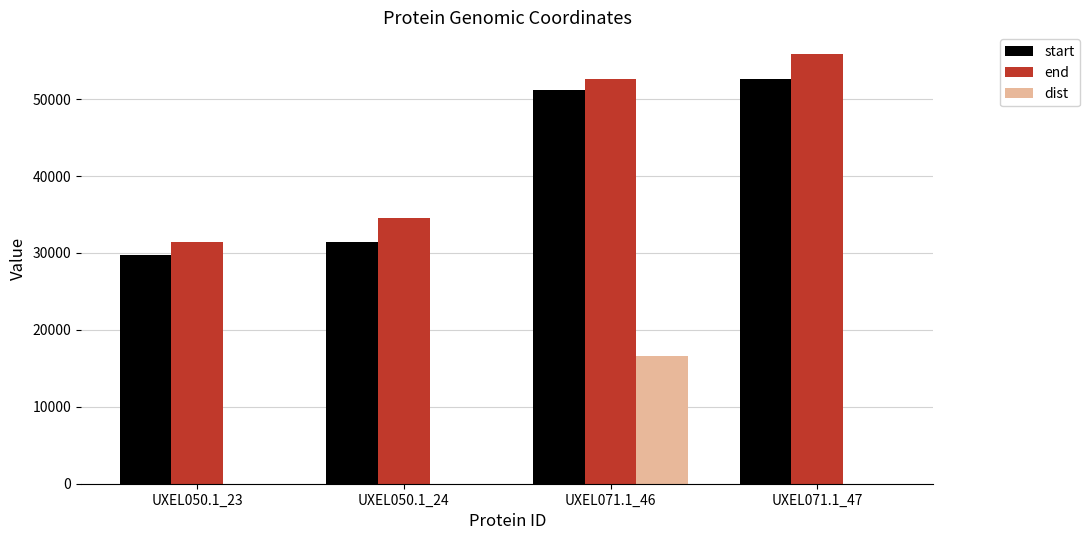

Are the bars grouped side by side (vs. stacked)?

Yes